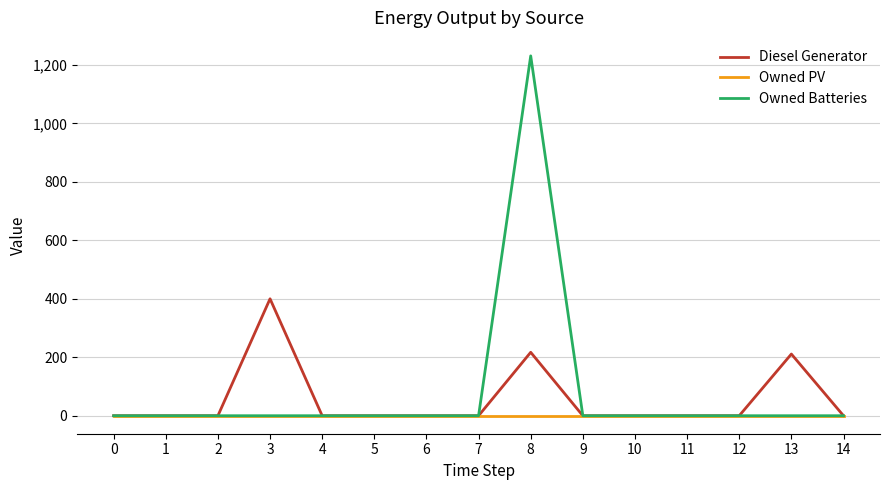

Rank the series by their average value, from lowest to highest.

Owned PV, Diesel Generator, Owned Batteries